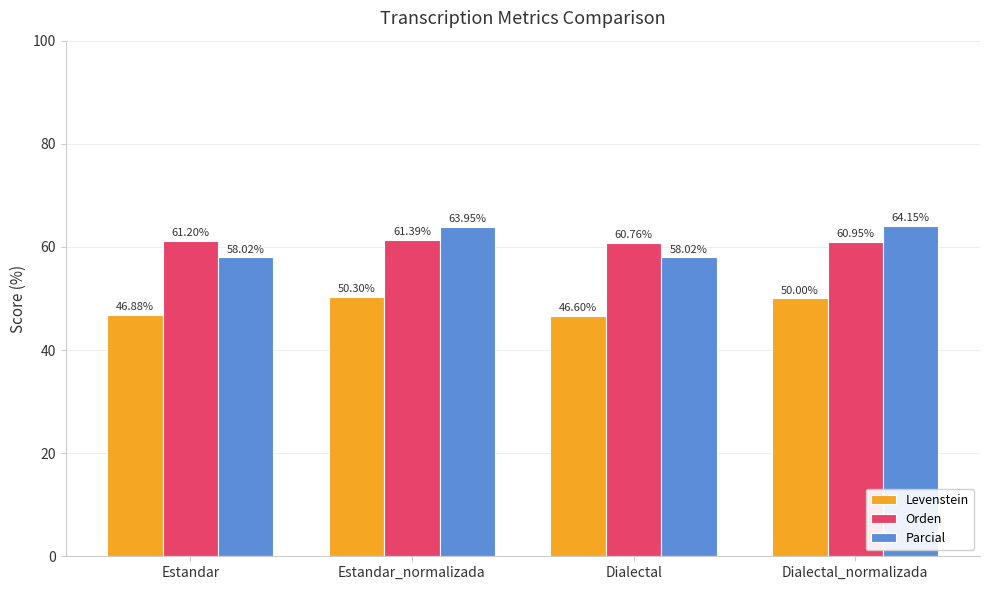

What is the total value across all series at Estandar_normalizada?

175.6